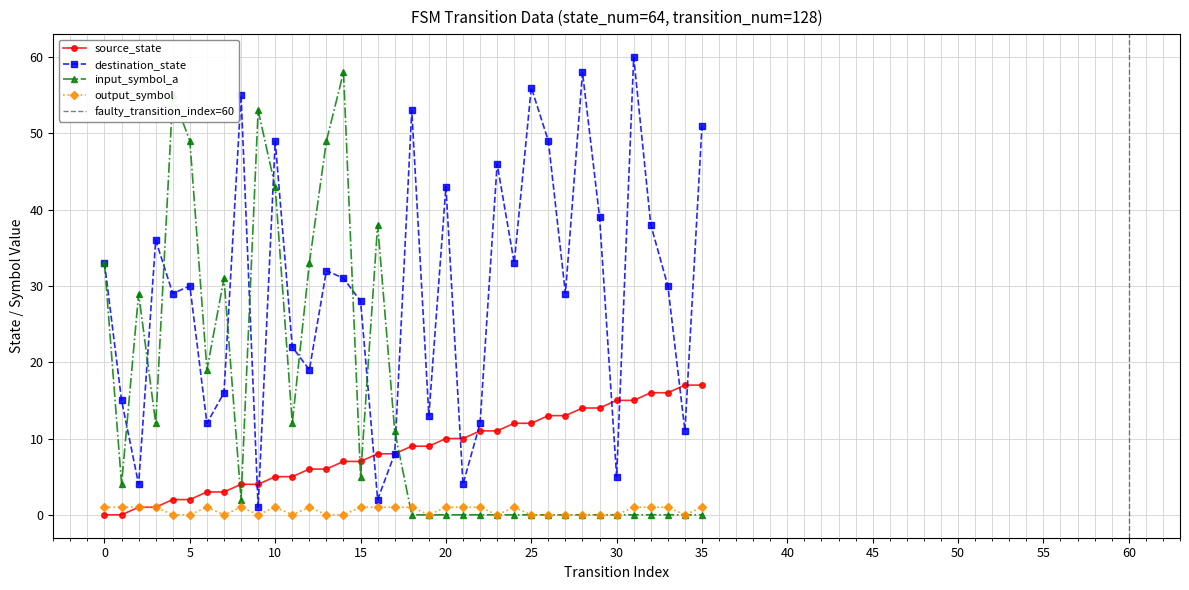

What is the difference between the destination_state values at 2 and 35?

47